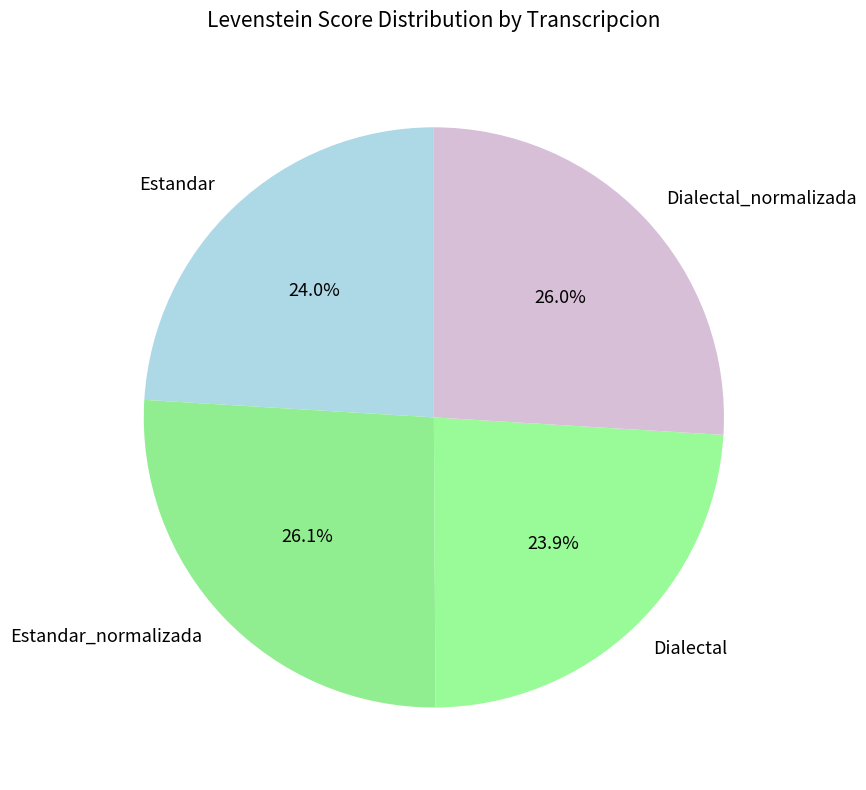

Between Estandar_normalizada and Dialectal, which is larger?

Estandar_normalizada